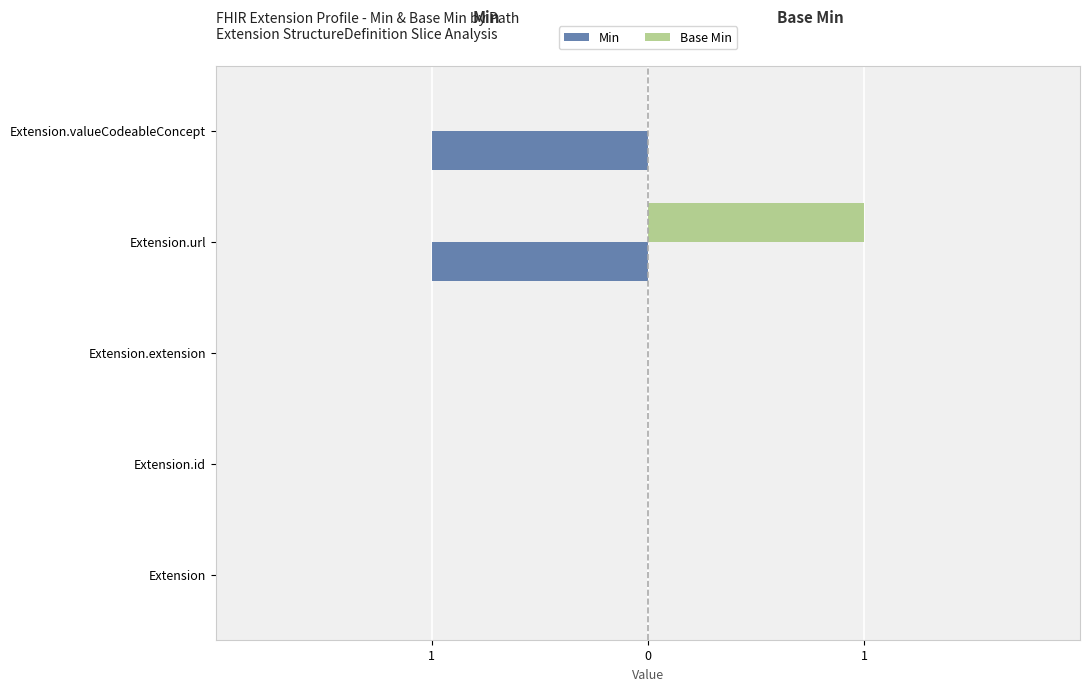

What are all the series names shown in the legend?

Min, Base Min